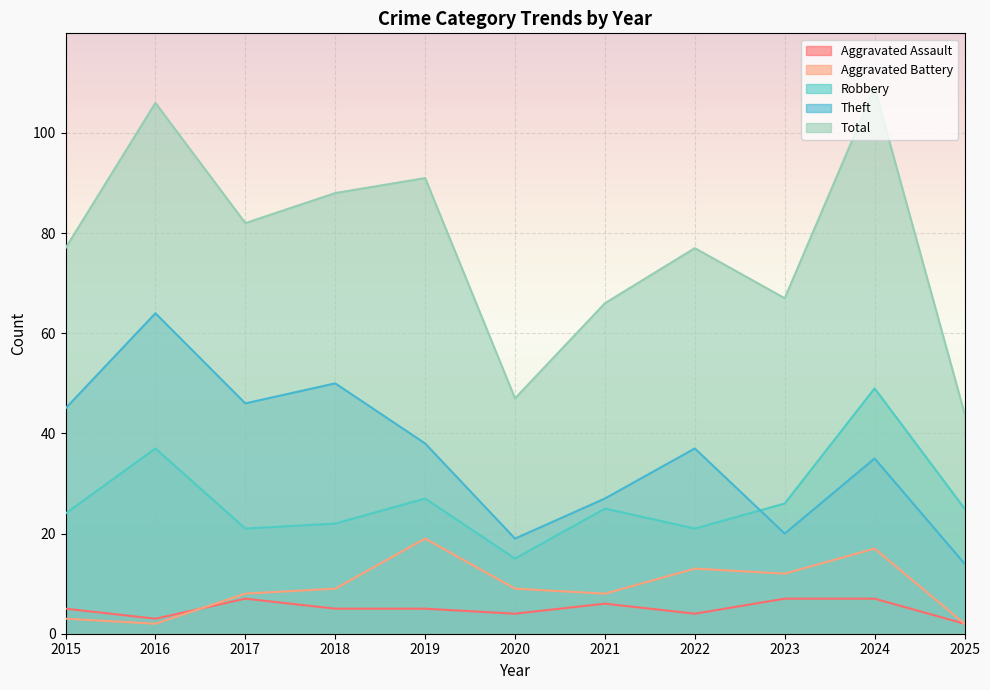

What is the sum of the Total values at 2021 and 2024?

175